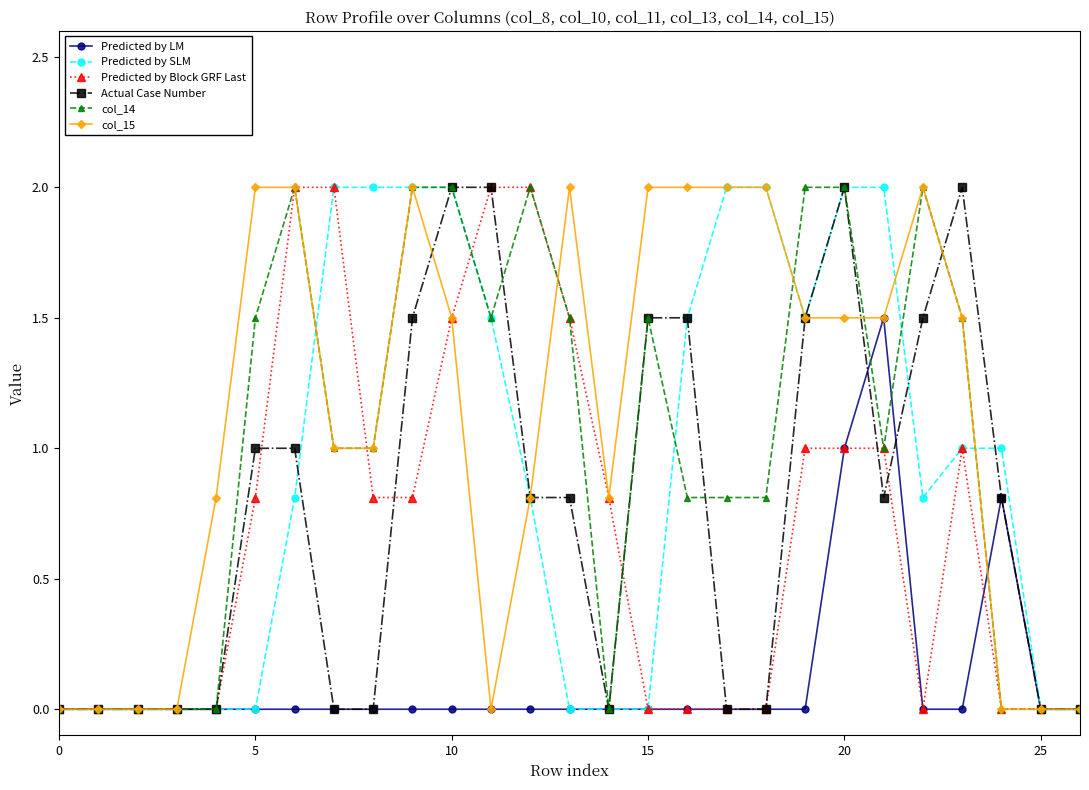

Which series has the largest total across all categories?

col_15